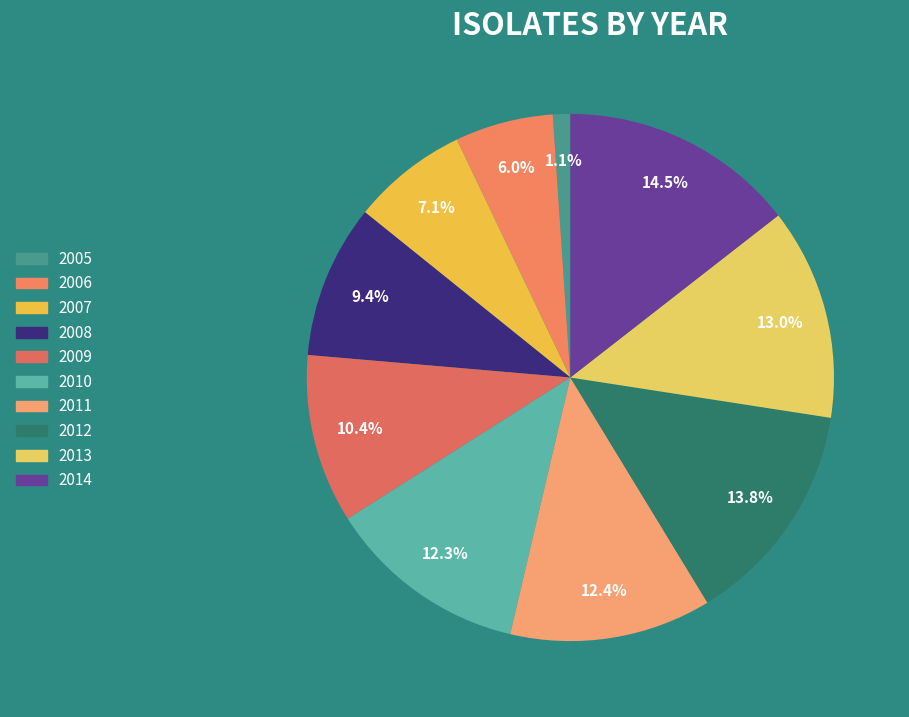

Count the number of slices in the pie.

10